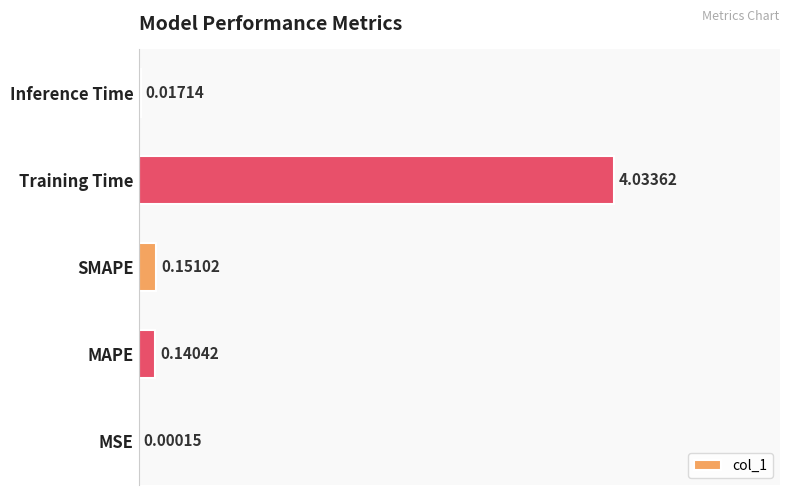

At which label is the value closest to 2?

SMAPE